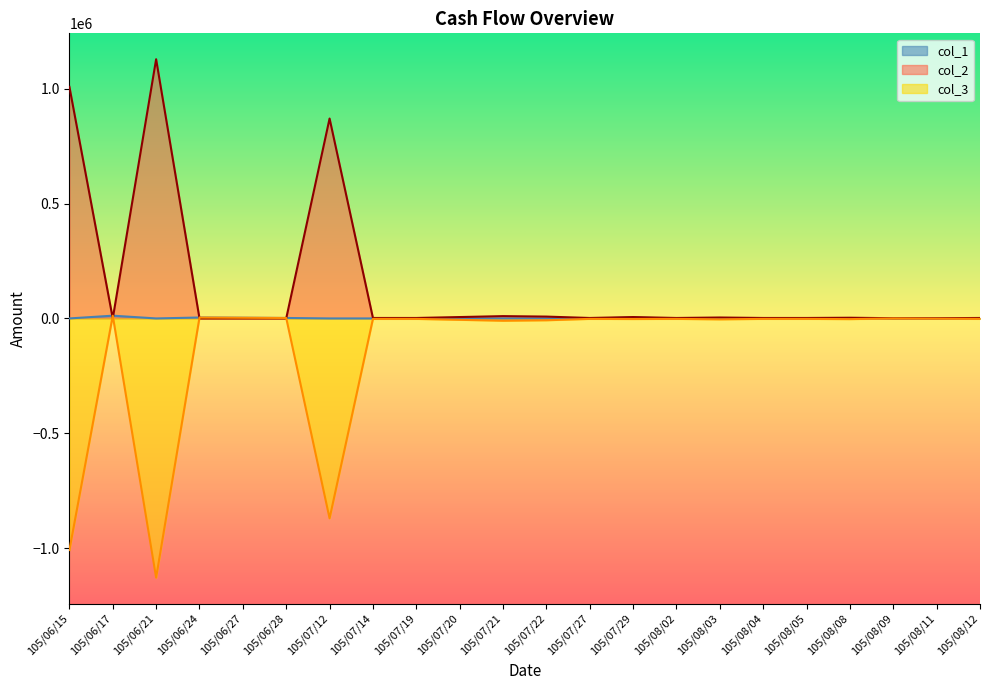

Between which two adjacent categories do col_1 and col_2 first intersect?

105/06/15 and 105/06/17